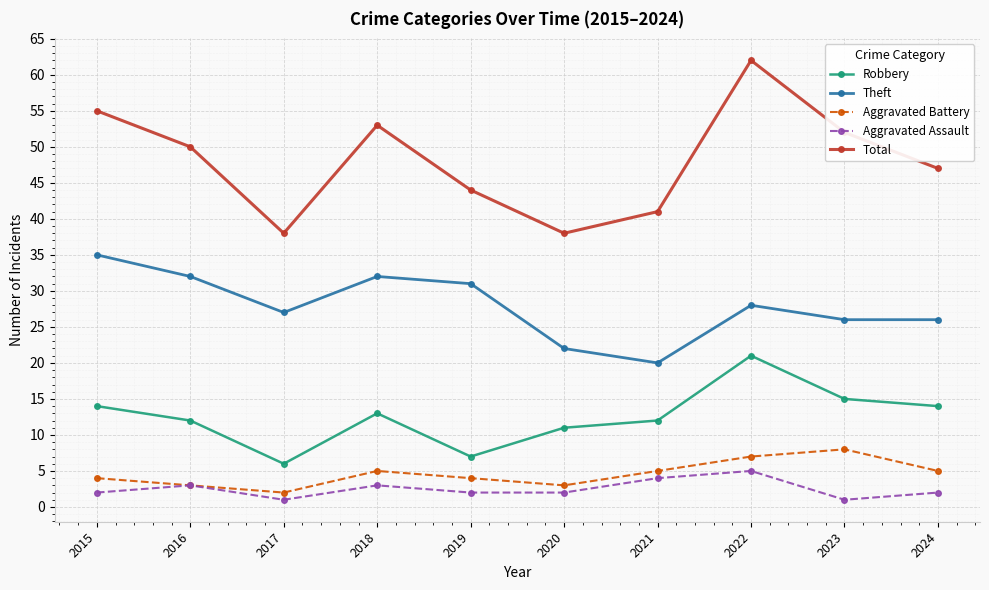

Rank the series by their maximum value, from highest to lowest.

Total, Theft, Robbery, Aggravated Battery, Aggravated Assault